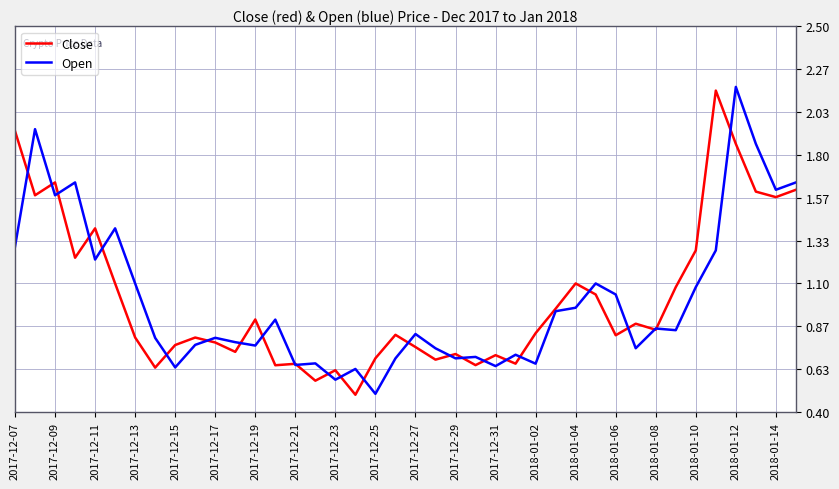

What is the minimum value shown in the chart?

0.5